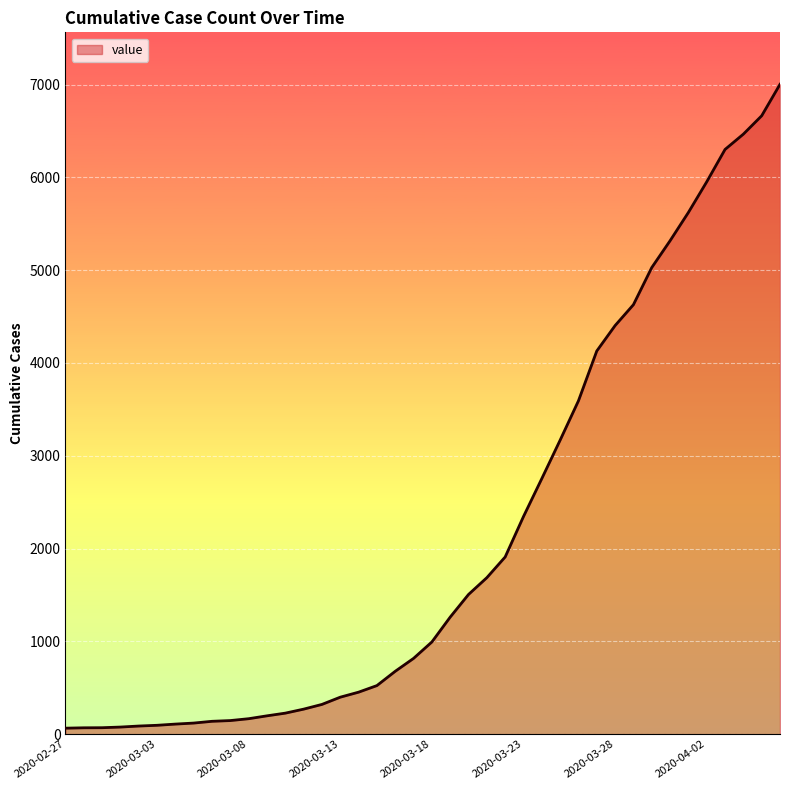

What is the difference between the maximum and minimum values?

6939